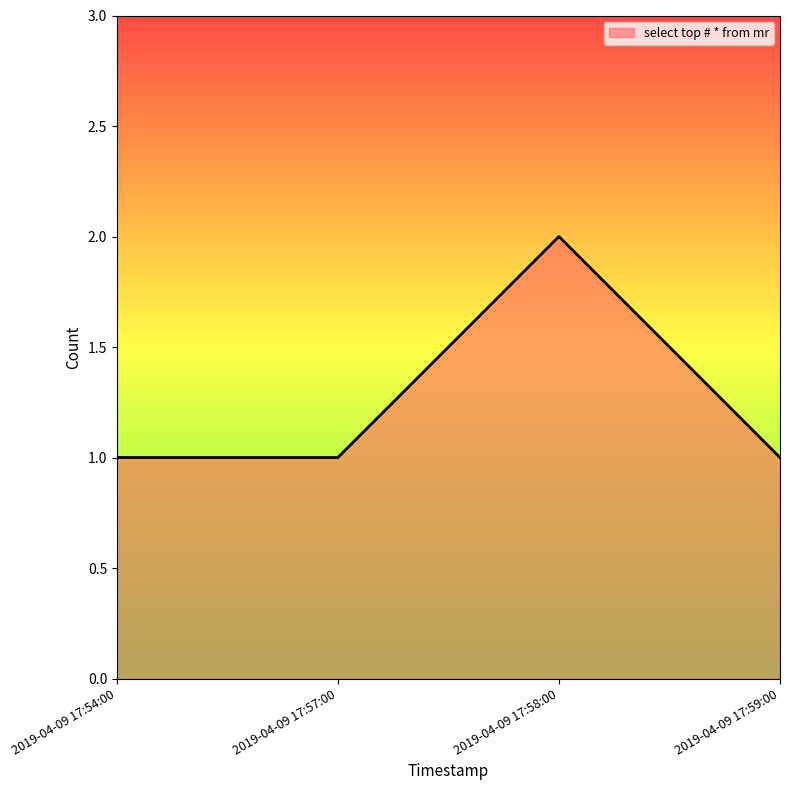

Which label corresponds to the largest value in the chart?

2019-04-09 17:58:00